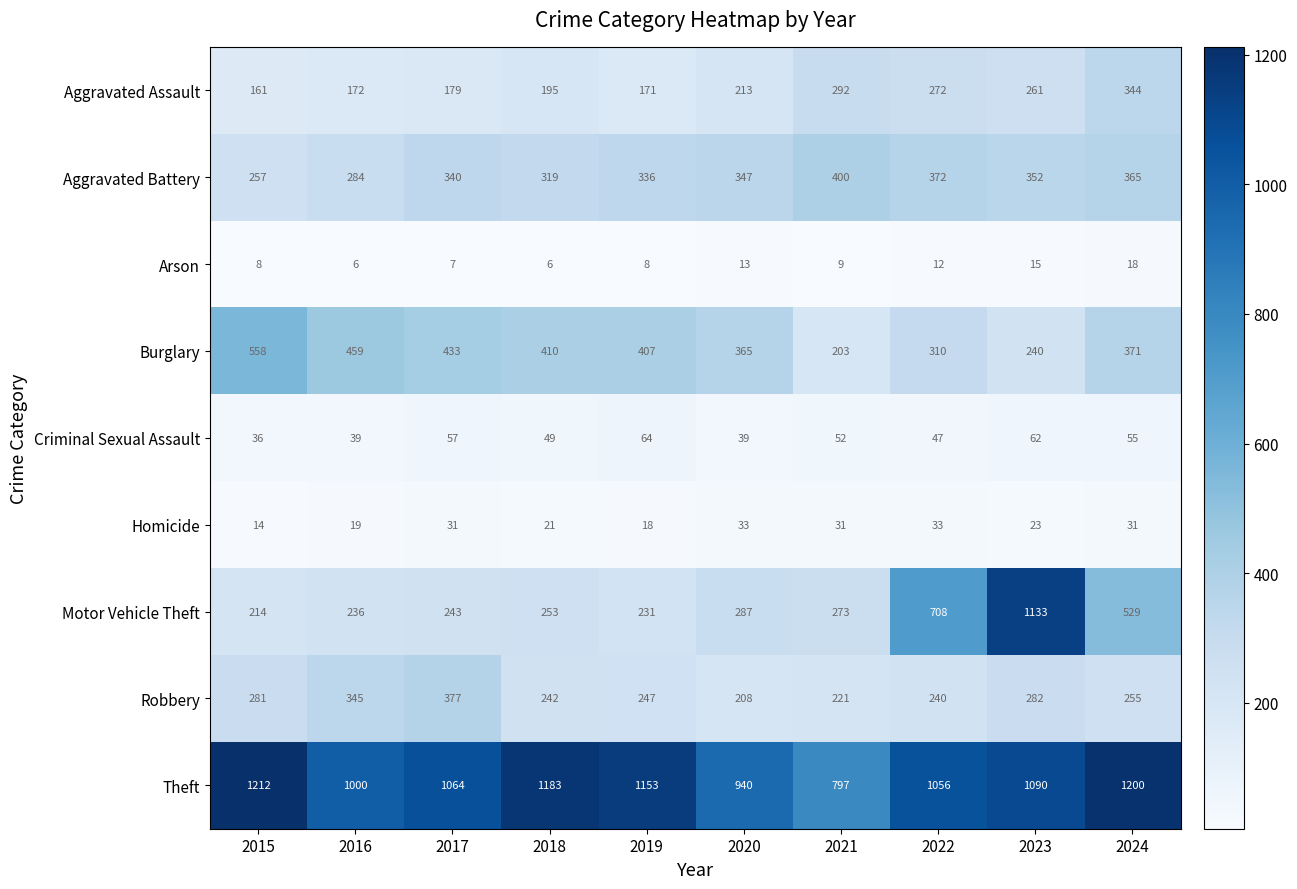

What is the total value across all series at 2020?

2445